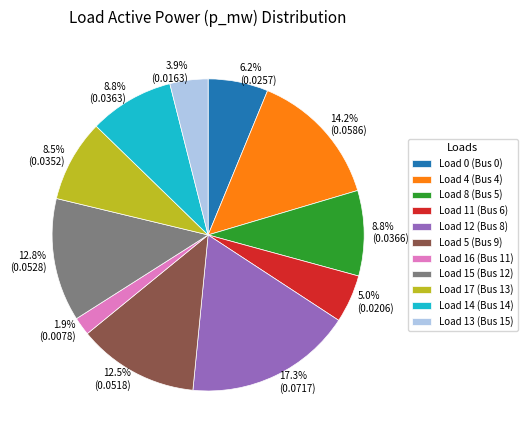

Combined, do Load 14 (Bus 14) and Load 13 (Bus 15) account for over 50%?

No